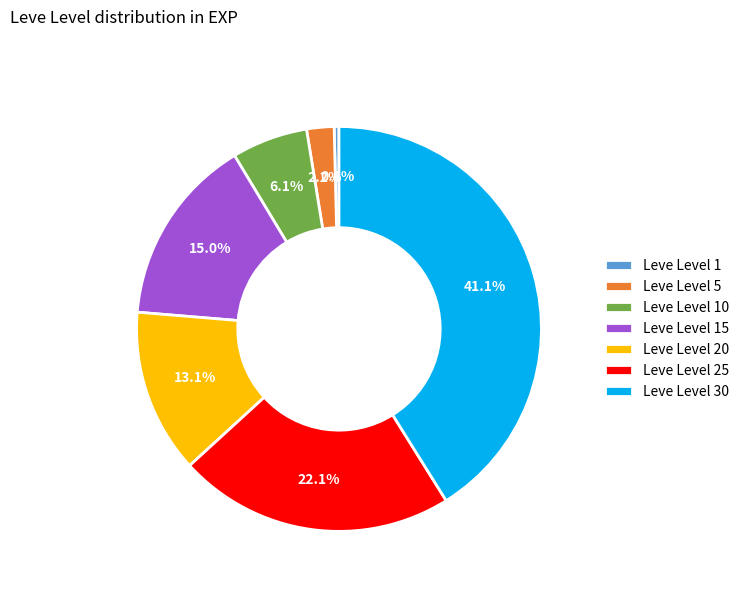

What percentage is NOT represented by Leve Level 25?

77.9%